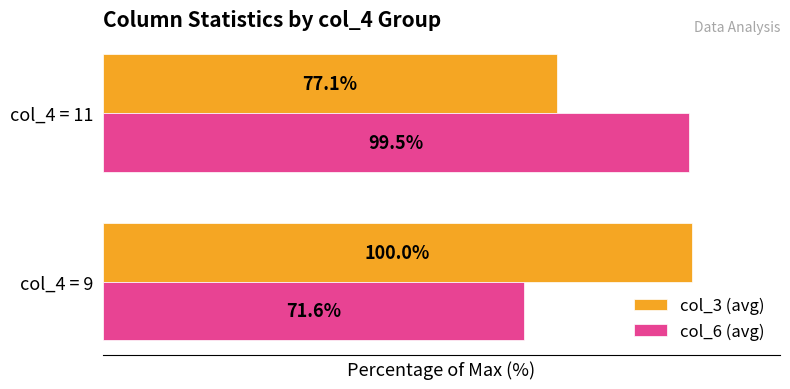

Which category has the highest value across all series?

col_4 = 9